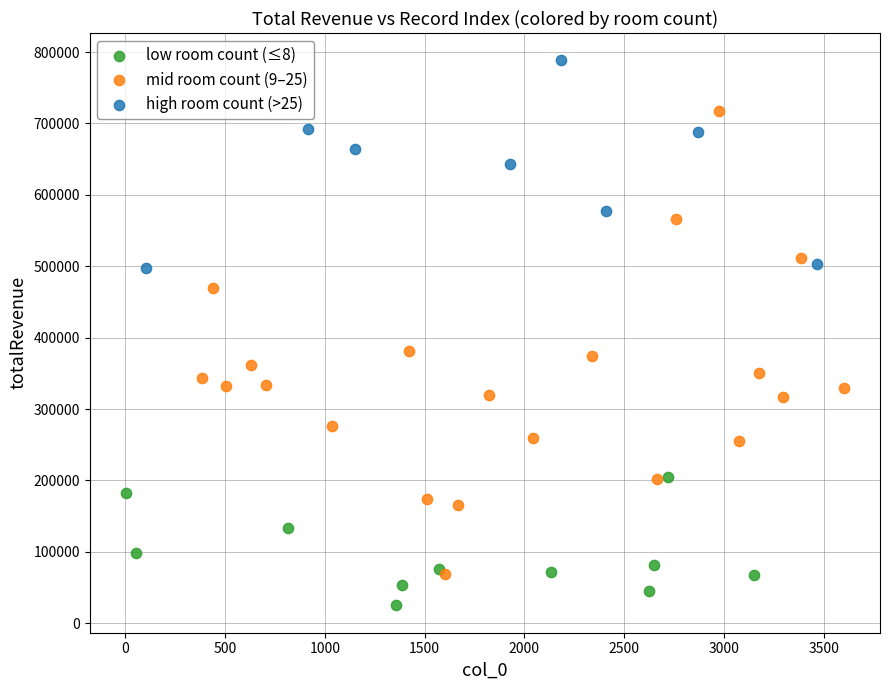

What are all the series names shown in the legend?

low room count (≤8), mid room count (9–25), high room count (>25)